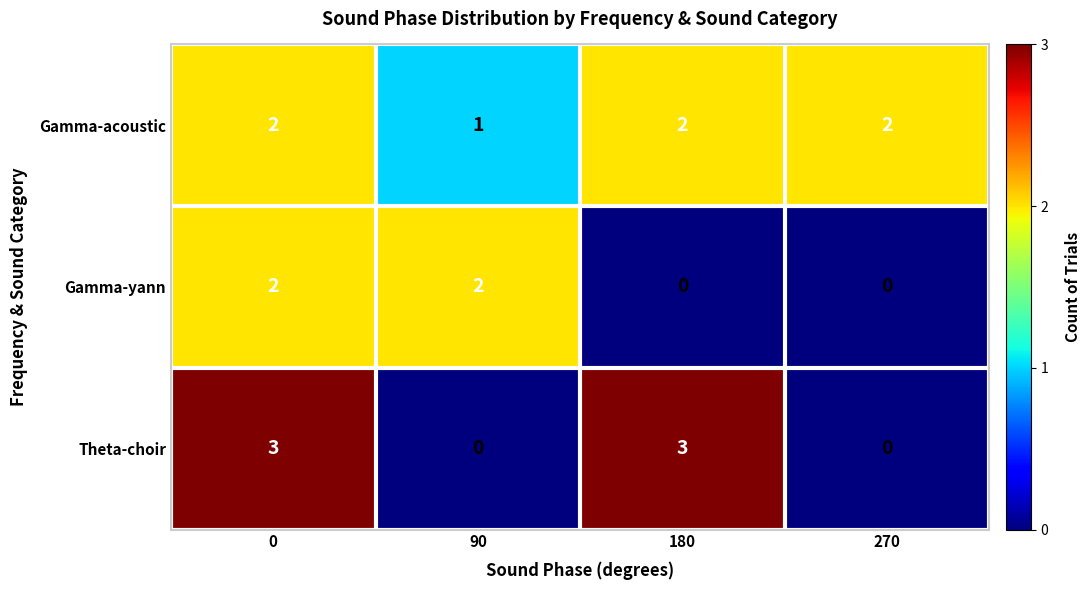

The Gamma-yann series shows 3 at 0. True or false?

False